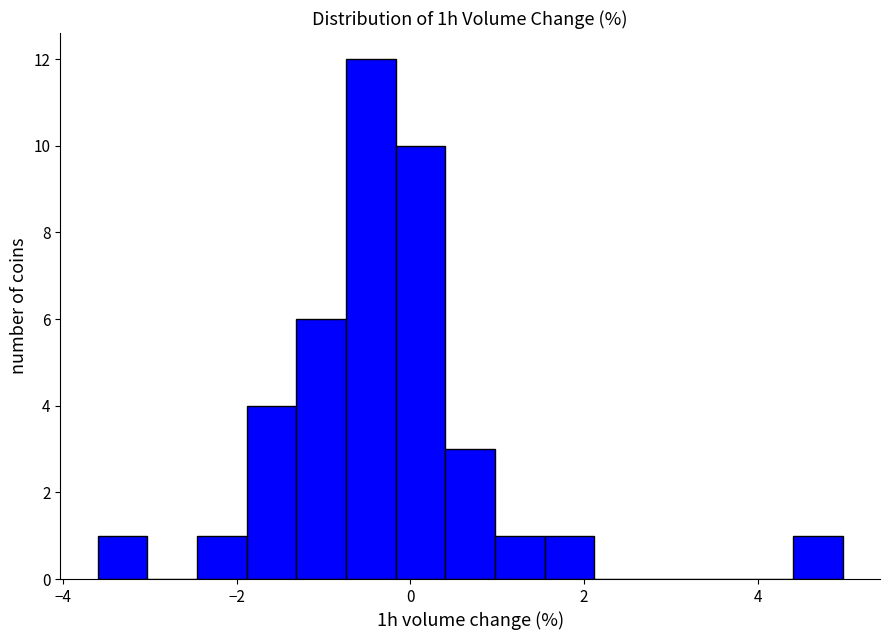

Read against the x-axis, roughly where is the centre of the tallest bar?

-0.4